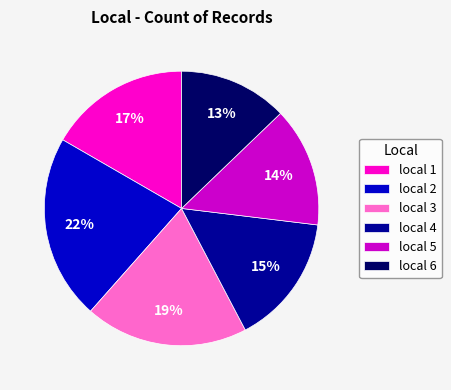

Approximately how many times larger is the value at local 6 compared to local 3?

0.7